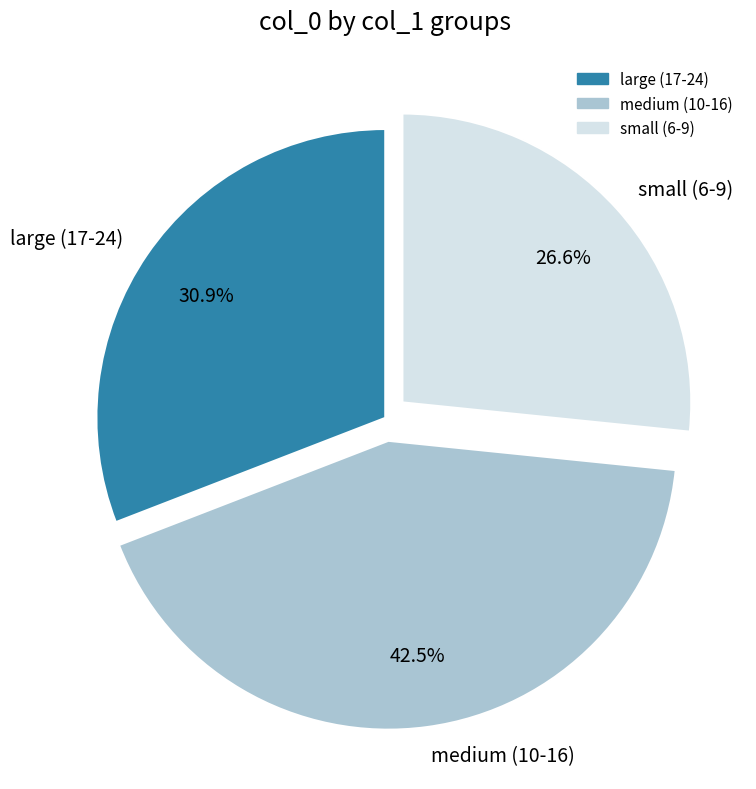

Which category has the biggest portion of the pie?

medium (10-16)